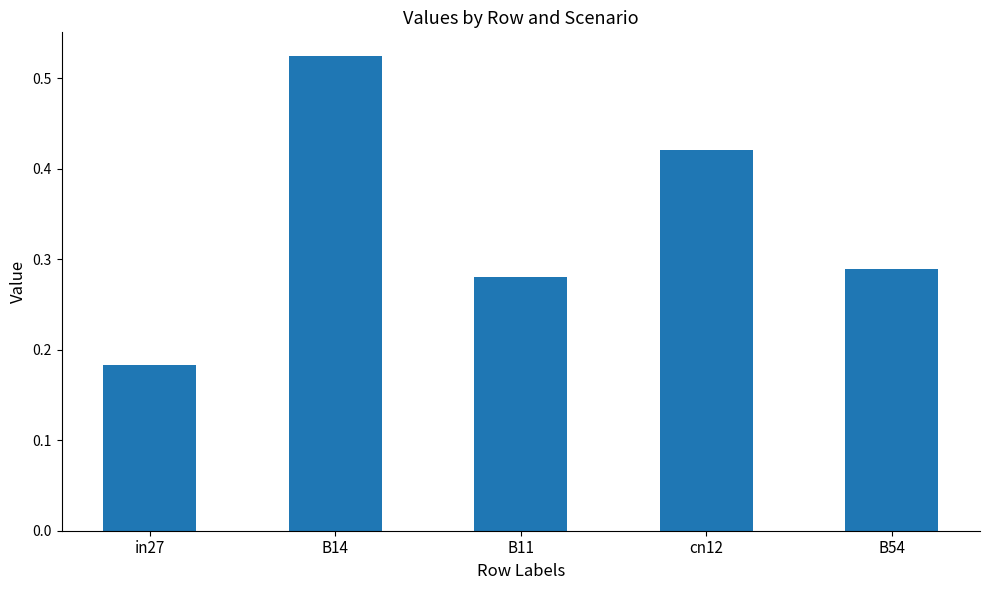

Between B14 and B11, which is larger?

B14